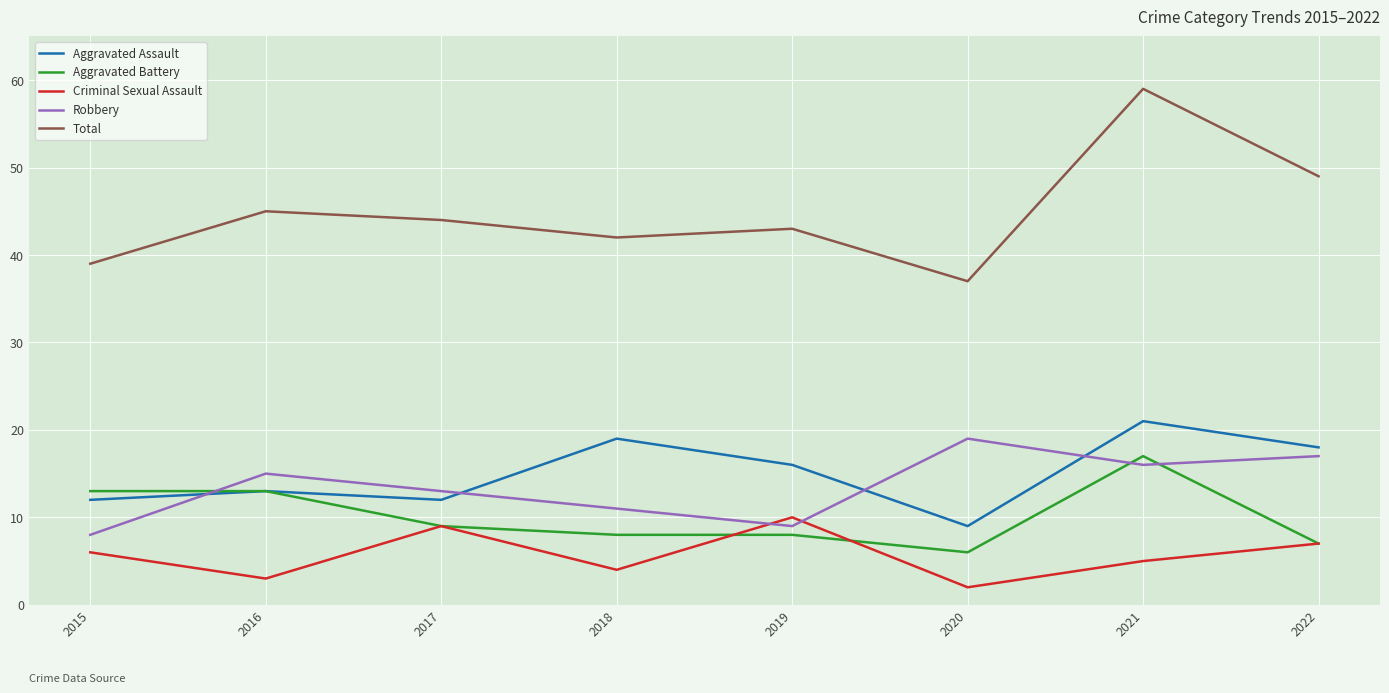

Where is the first local maximum for Robbery?

2016